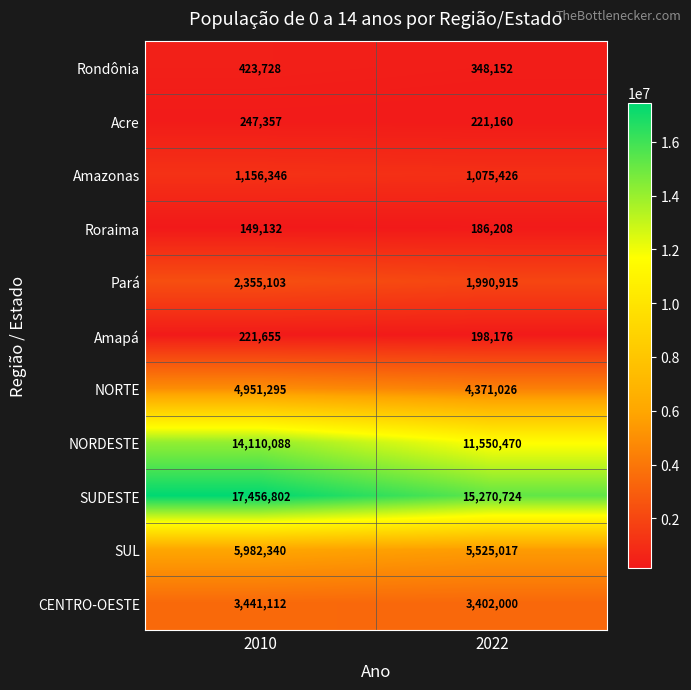

At which label is Roraima closest to 167670?

2010